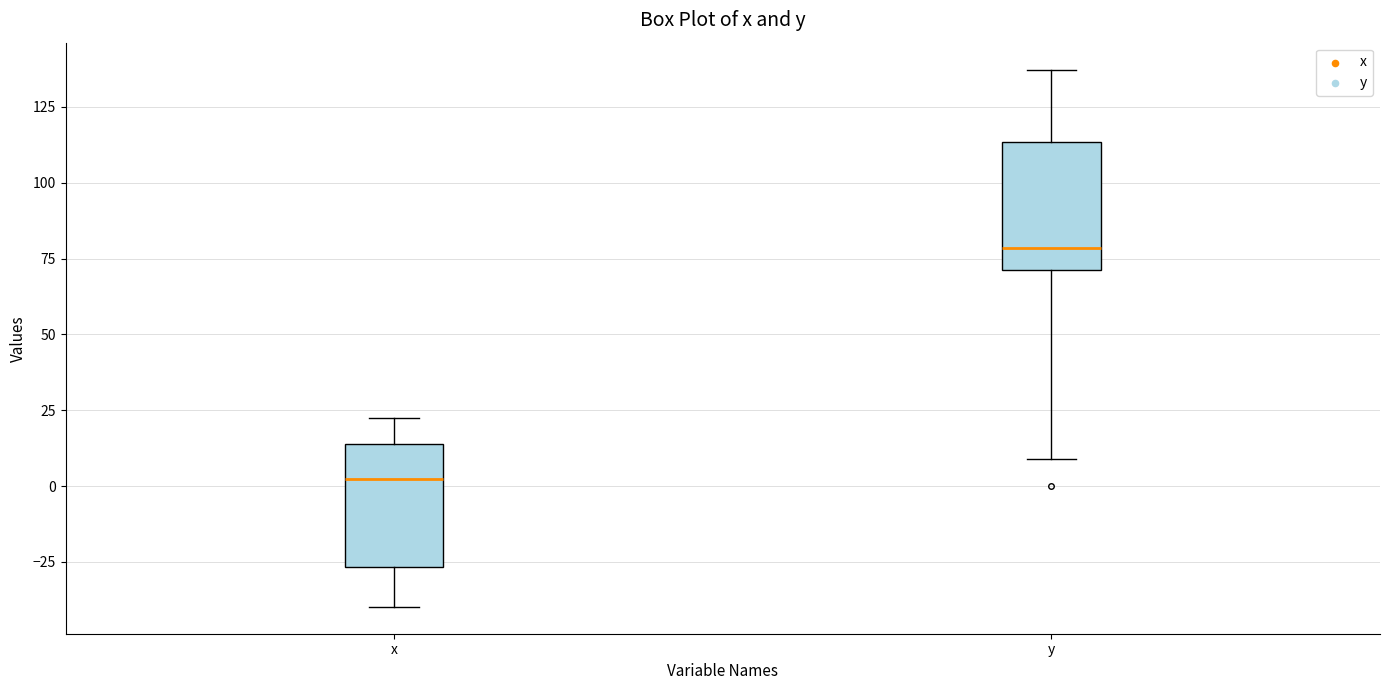

Reading left to right, read every box against the y-axis: the position of its median line, the range the box covers, and the ends of its whiskers. The values are not printed on the chart, so give them approximately, as read against the axis.

x: median 0, box -25 to 15, whiskers -40 to 20
y: median 80, box 70 to 115, whiskers 10 to 135